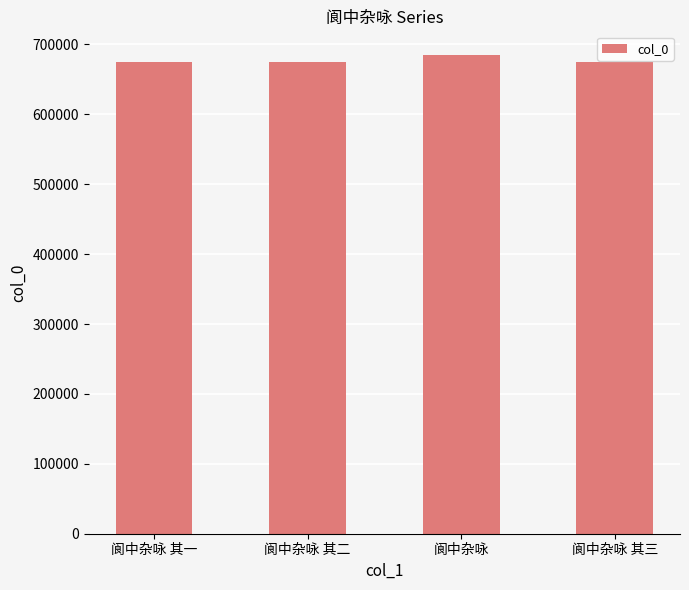

What is the smallest value displayed?

675439